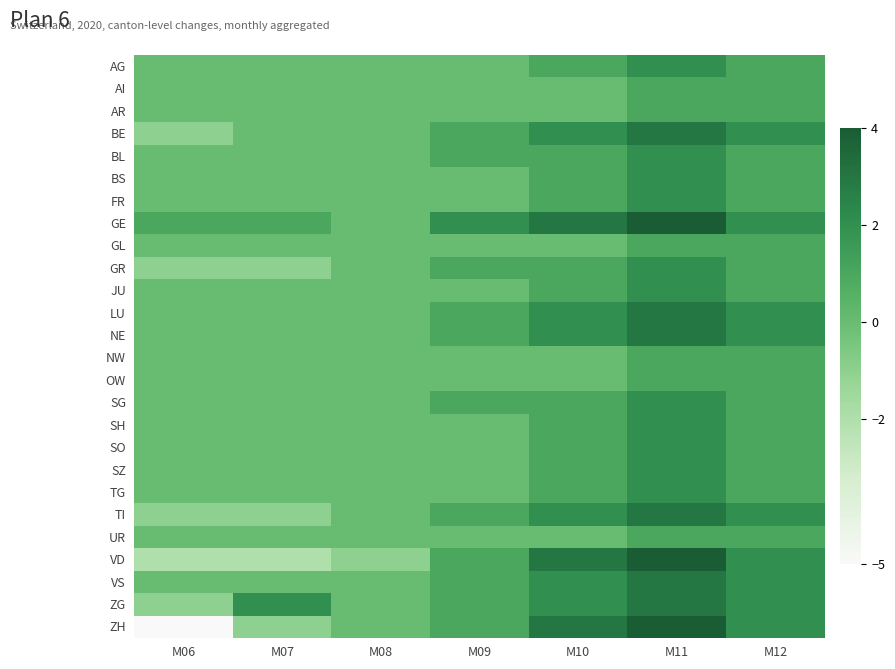

Which label corresponds to the largest value in the chart?

M11